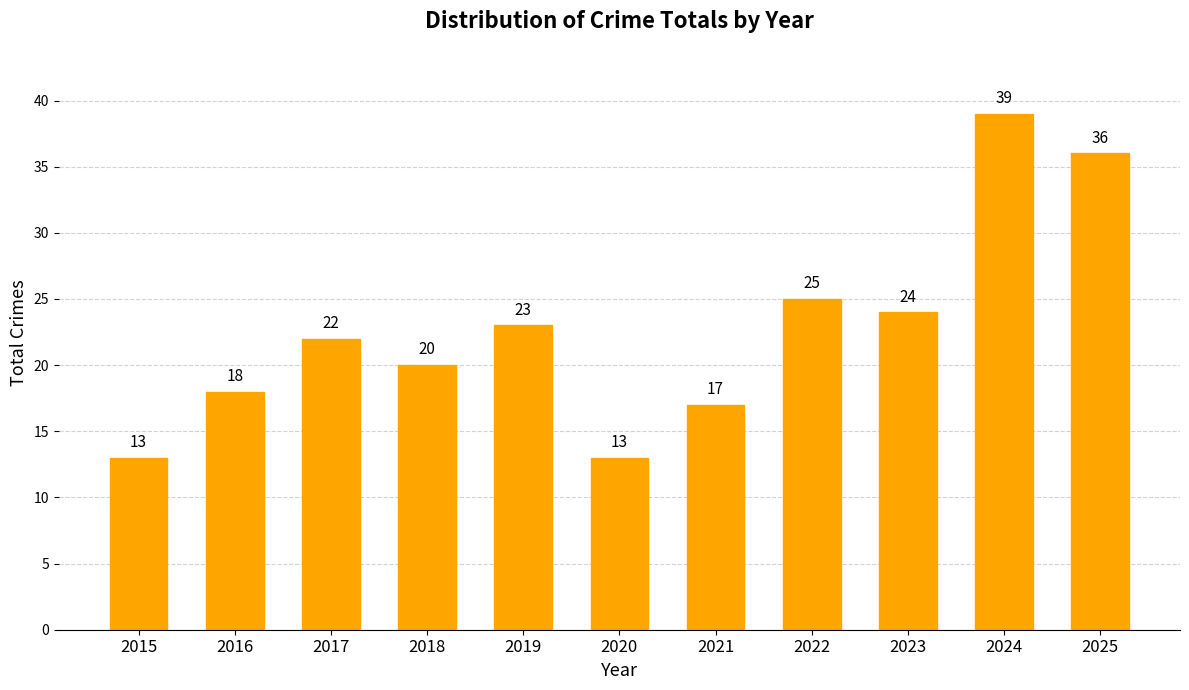

At which label is the value closest to 26?

2022